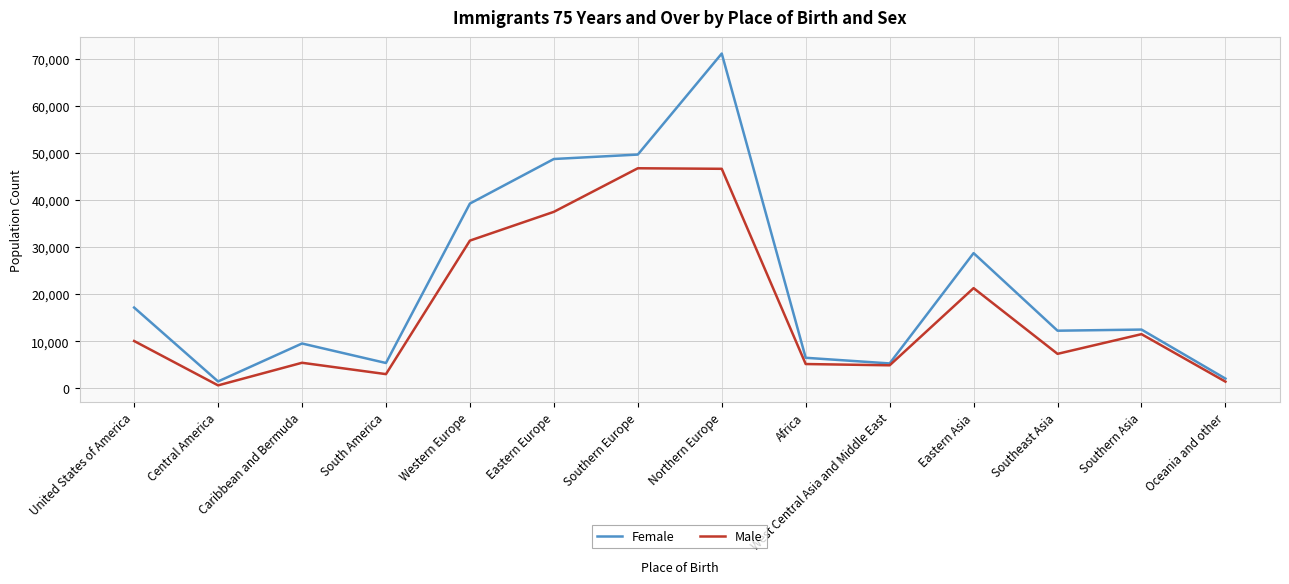

Which series has the widest spread of values?

Female